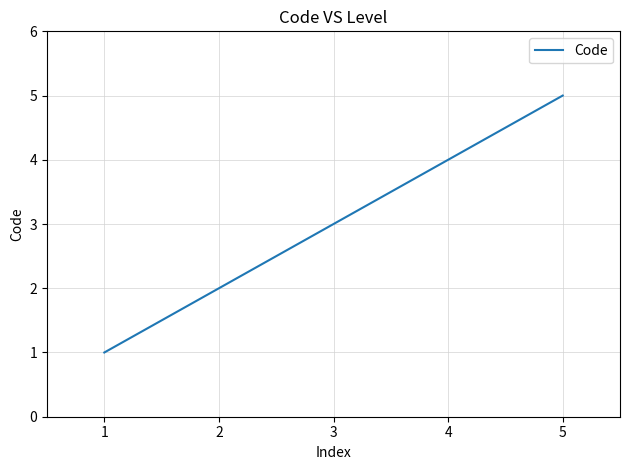

Approximately how many times larger is the value at 2 compared to 1?

2.0